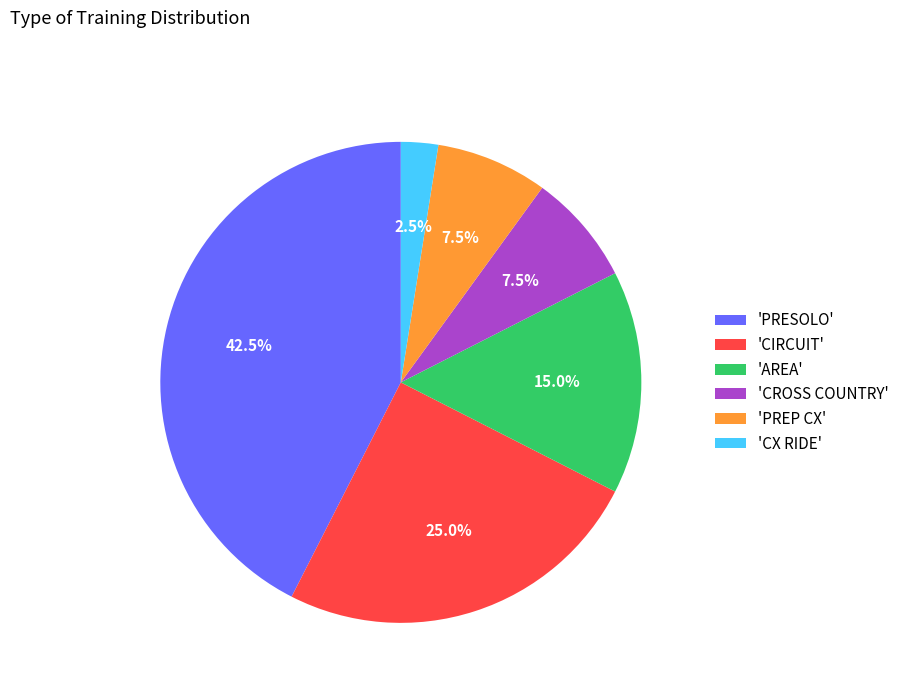

Count the number of slices in the pie.

6